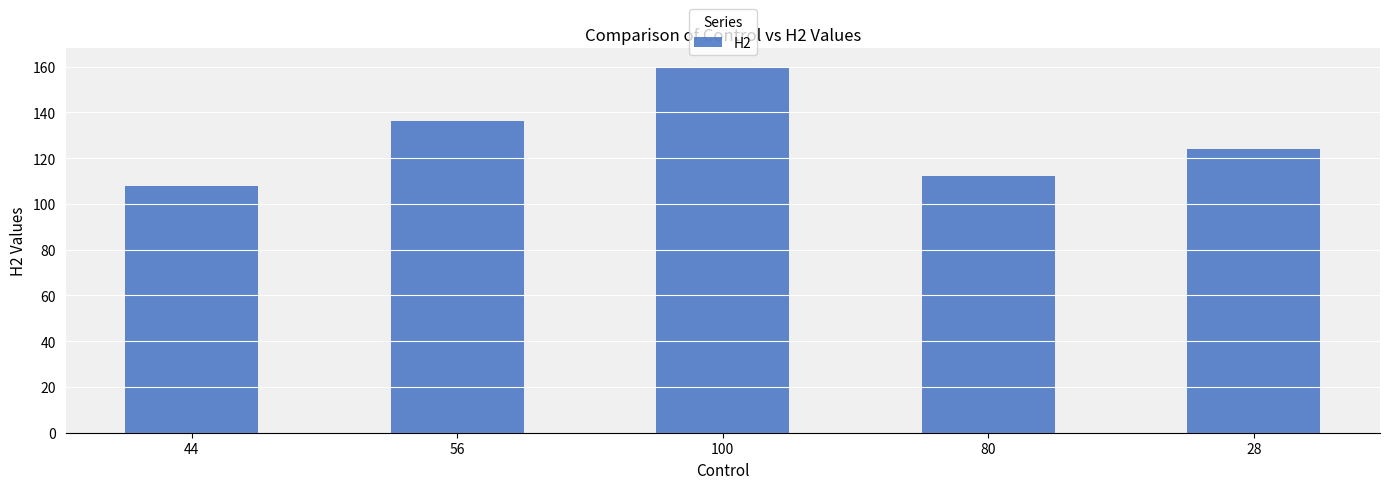

Which has a higher value, 56 or 44?

56